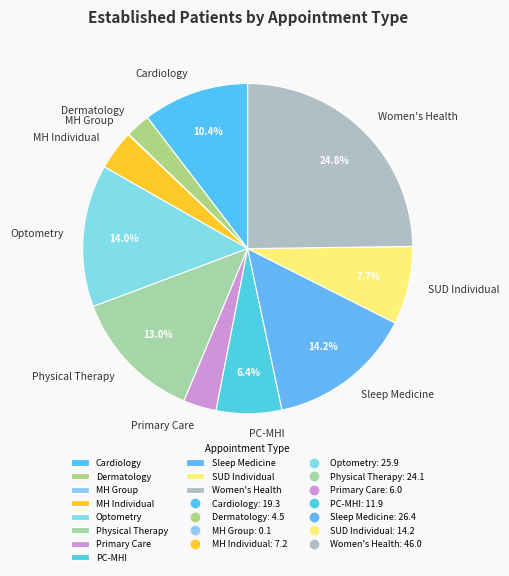

What is the largest slice in the pie chart?

Women's Health